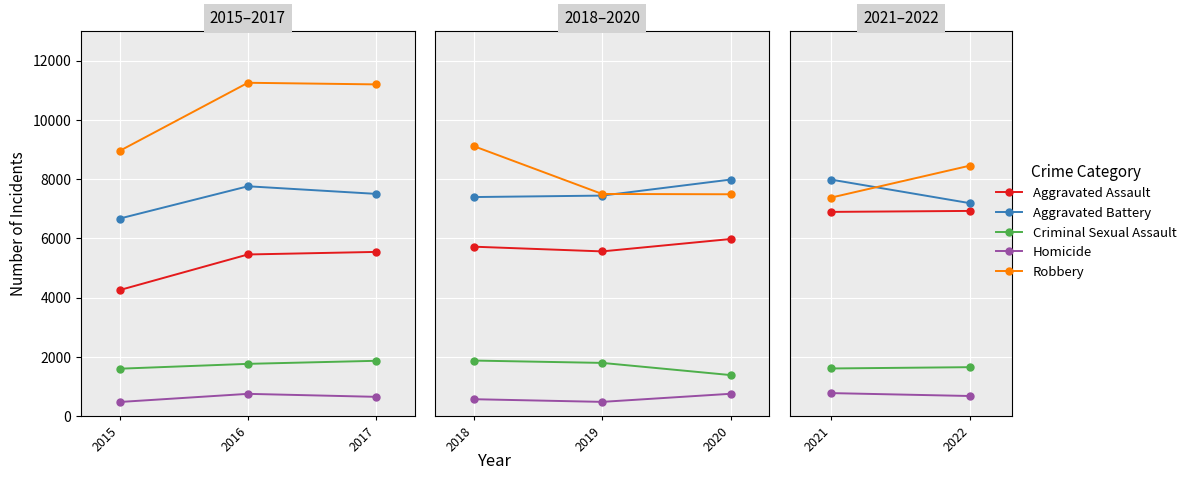

What is the average value of the Homicide series?

724